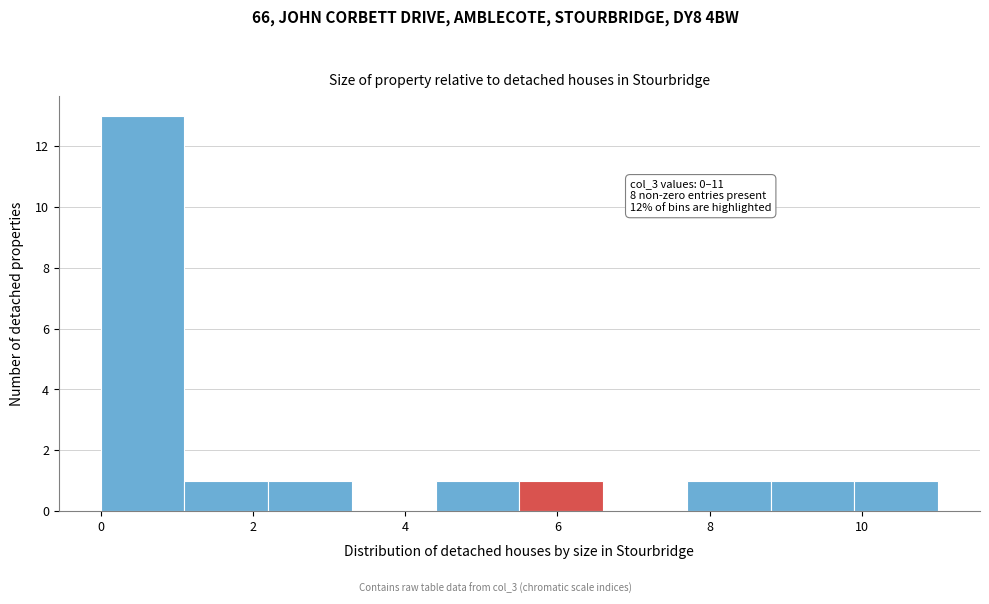

Over which range of the x-axis is the bar tallest?

0.0 to 1.1